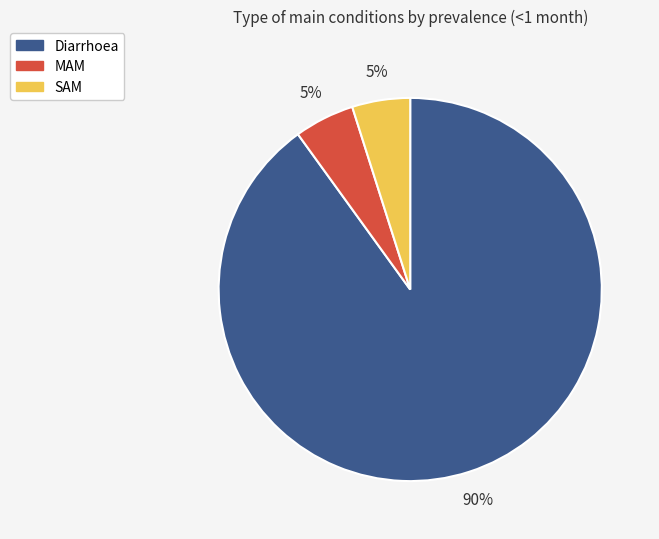

To the nearest percent, what is the difference between the Diarrhoea and SAM slice percentages?

85%